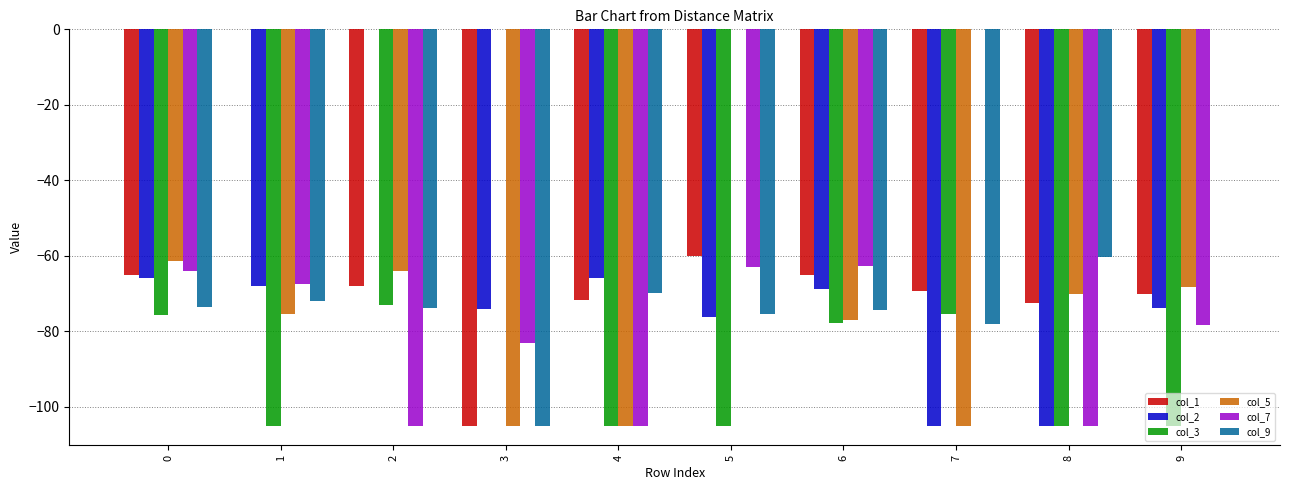

Between 6 and 8, which series saw the biggest shift?

col_7